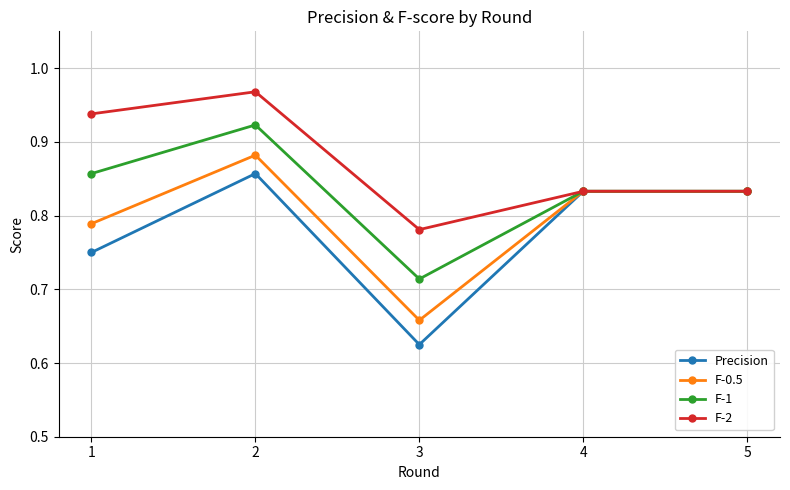

True or false: Precision has more than 0 interior local peaks.

True